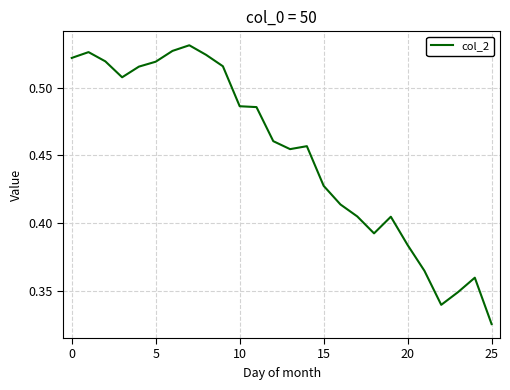

Is this an area chart (filled region under the line)?

No